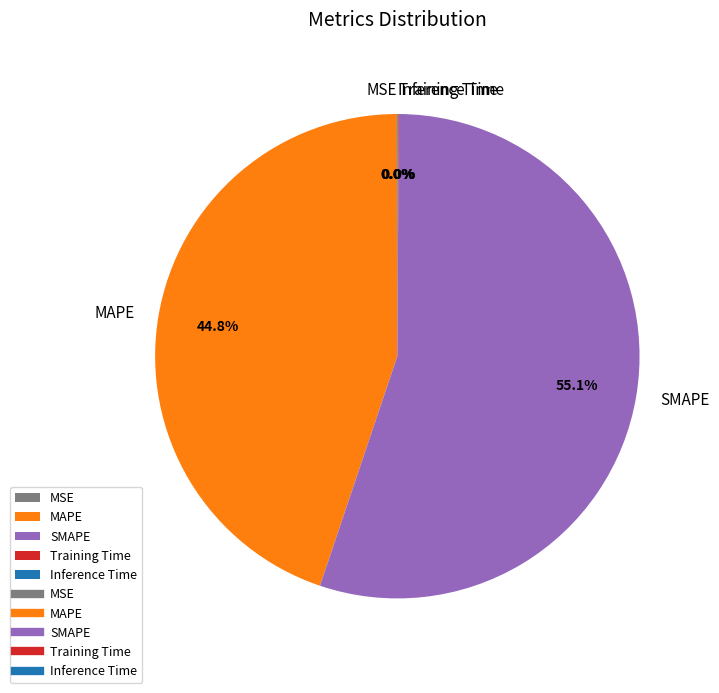

To the nearest percent, what portion does MAPE represent?

45%